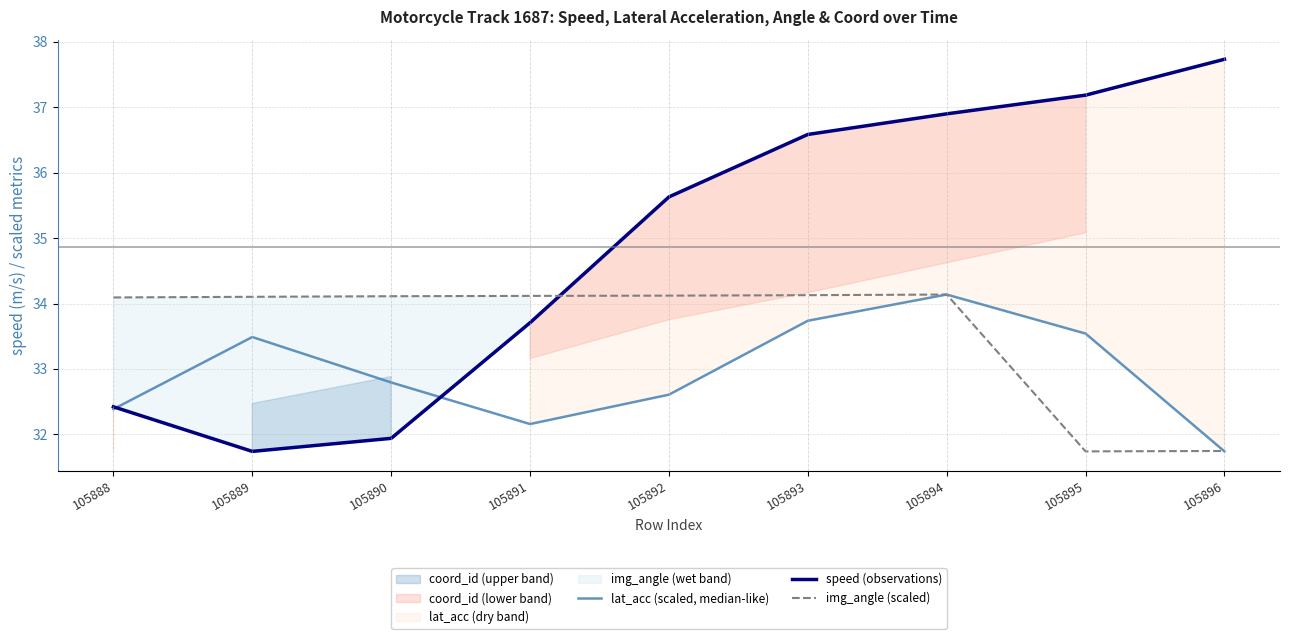

What is the sum of the img_angle (scaled) values at 105890 and 105892?

68.2